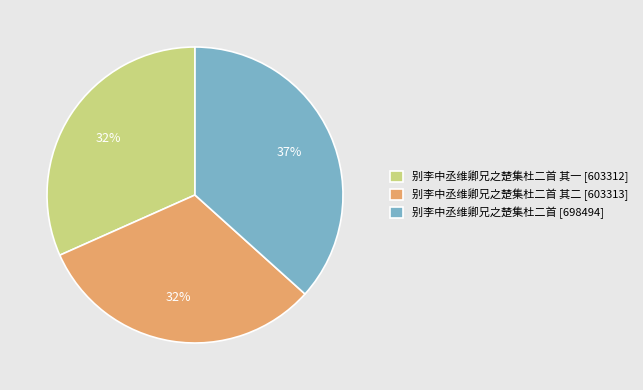

To the nearest percent, what is the difference between the largest and smallest slice percentages?

5%